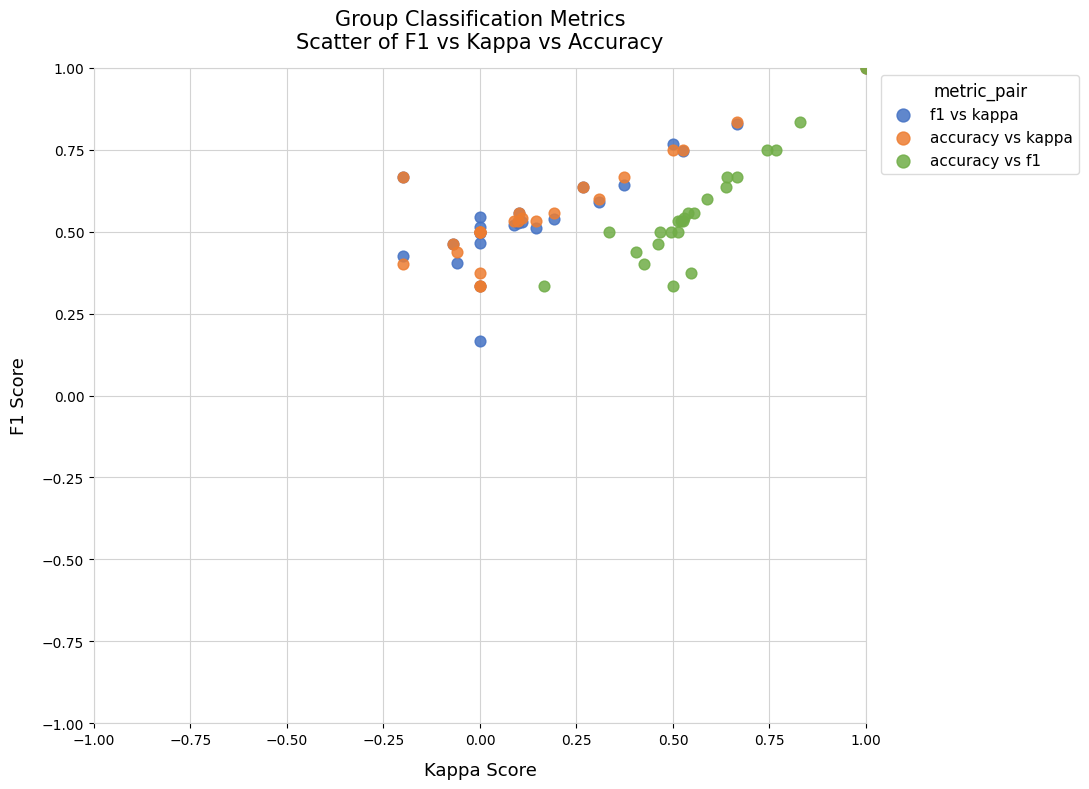

Which series has the largest Y range (max minus min)?

f1 vs kappa